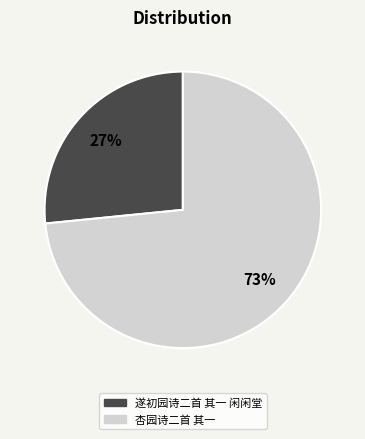

Rank the categories by value from lowest to highest.

遂初园诗二首 其一 闲闲堂, 杏园诗二首 其一